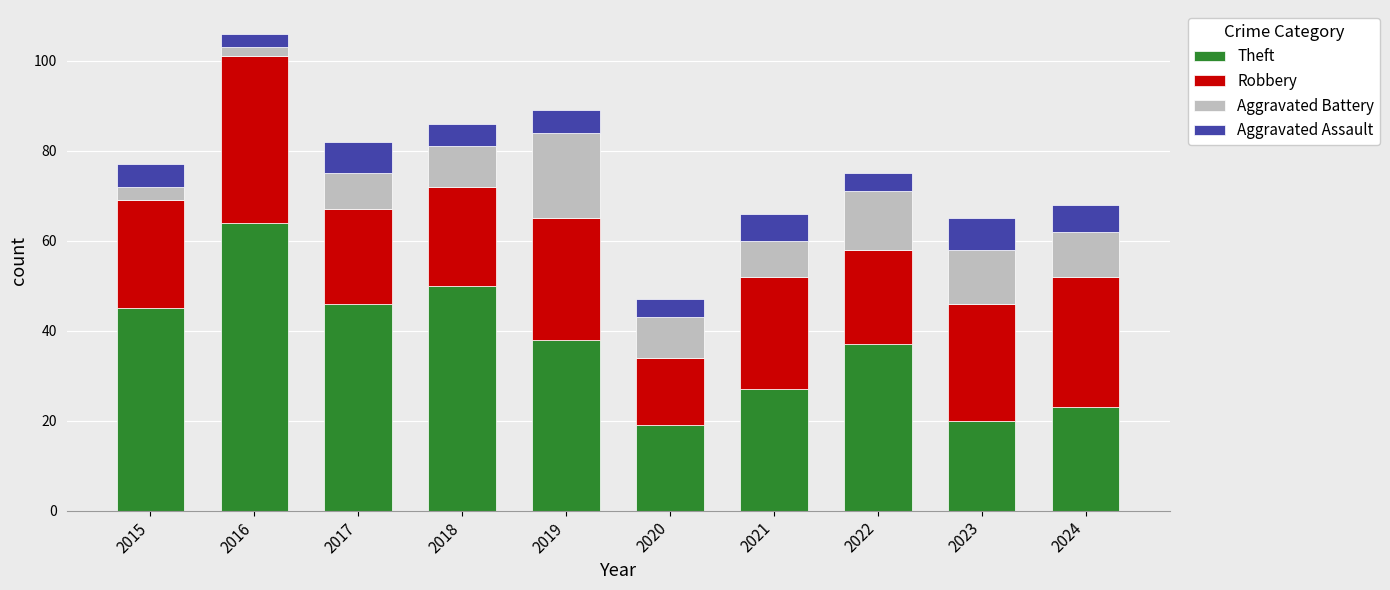

Where does the Theft series first go above 38?

2015